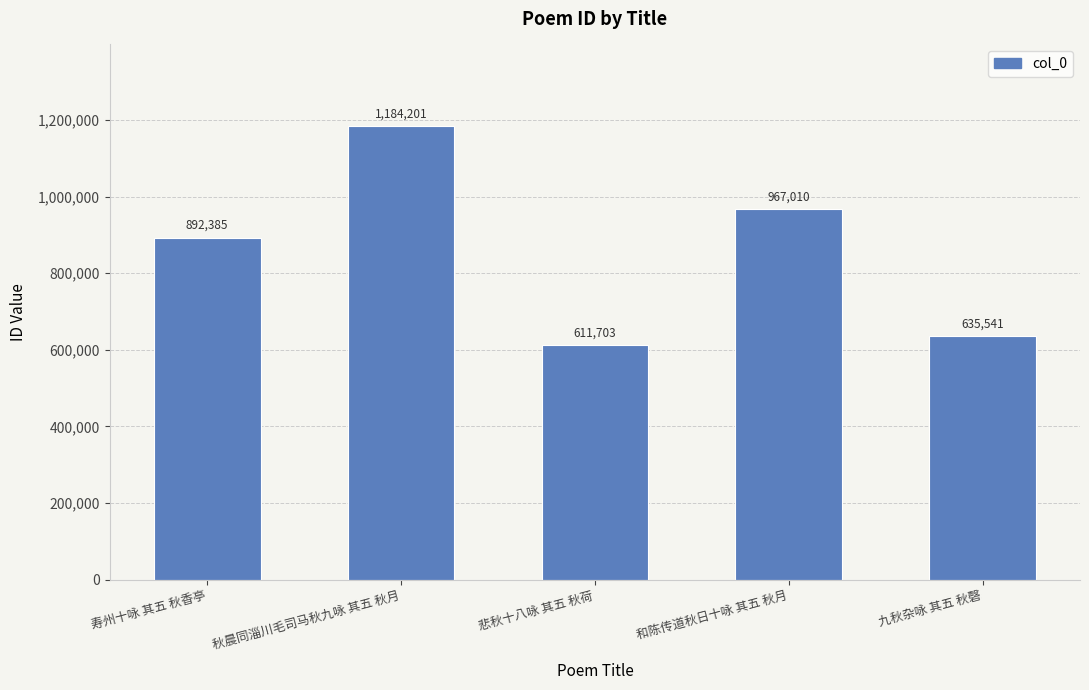

Which category has the highest value across all series?

秋晨同淄川毛司马秋九咏 其五 秋月